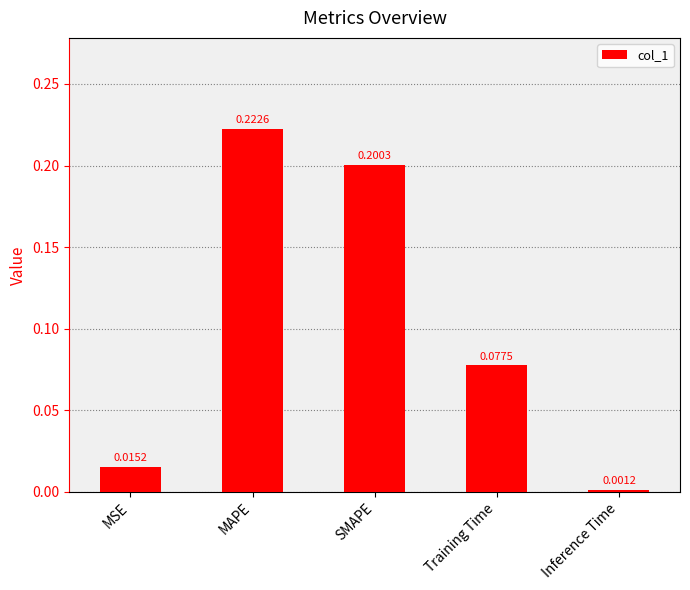

Which category has the lowest value across all series?

Inference Time